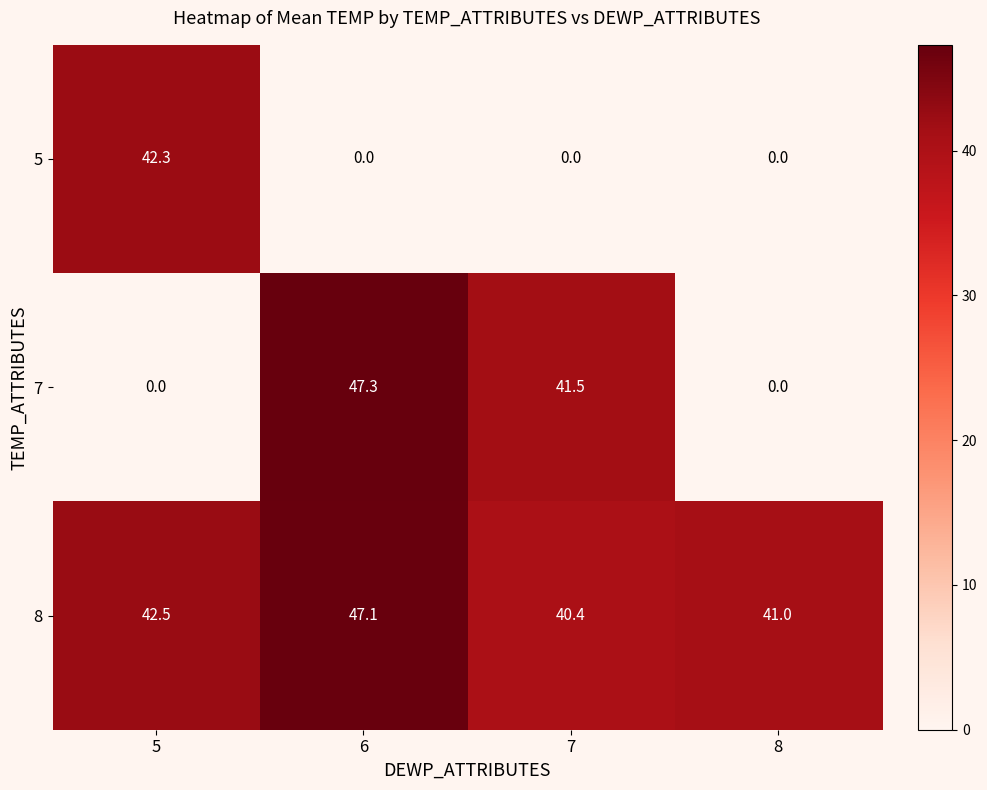

What is the total value across all series at 7?

81.9